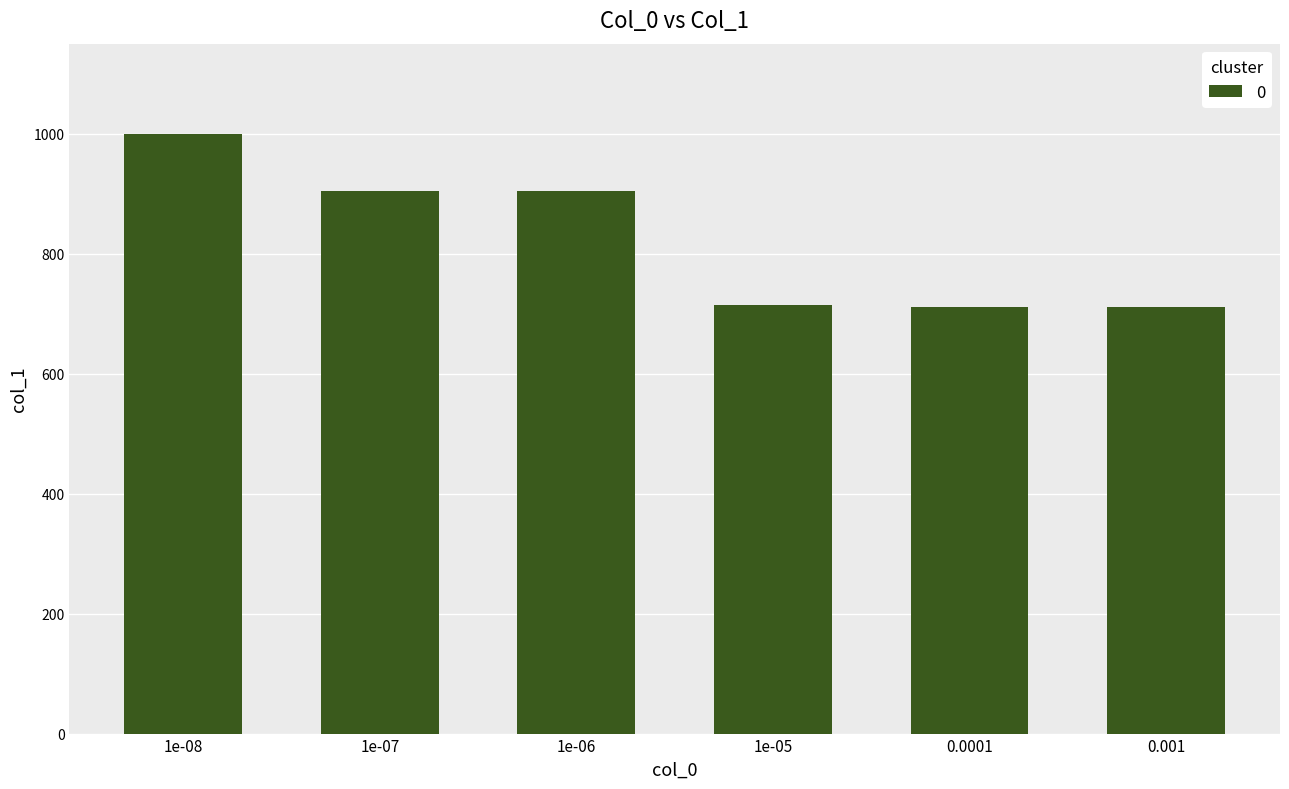

Which has a higher value, 1e-05 or 1e-07?

1e-07